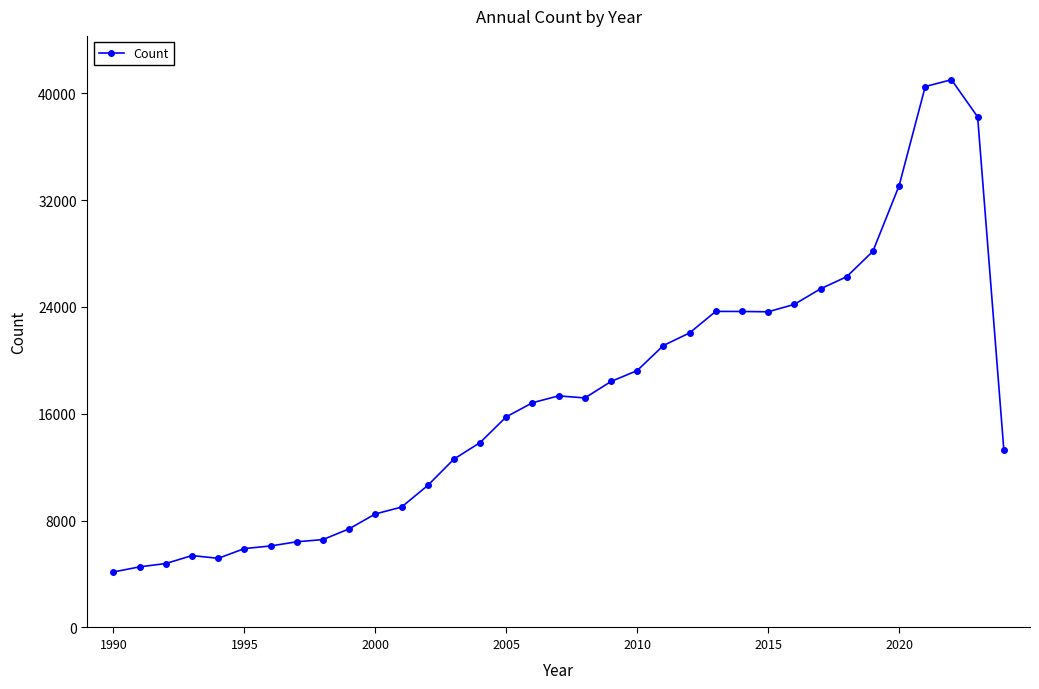

What is the value of the 9th point from the left?

6580